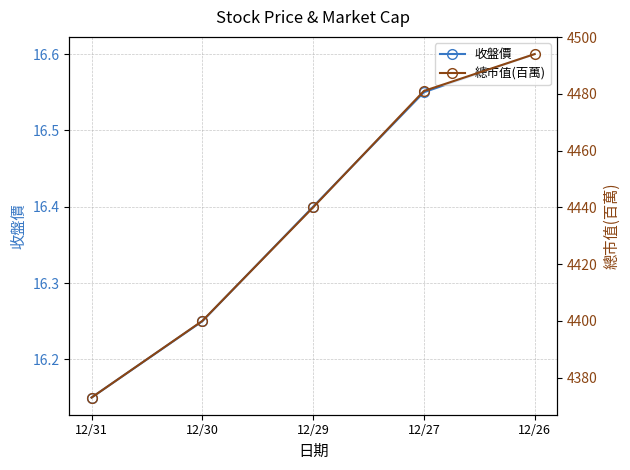

What is the difference between the maximum and minimum values in the 收盤價 series?

0.5